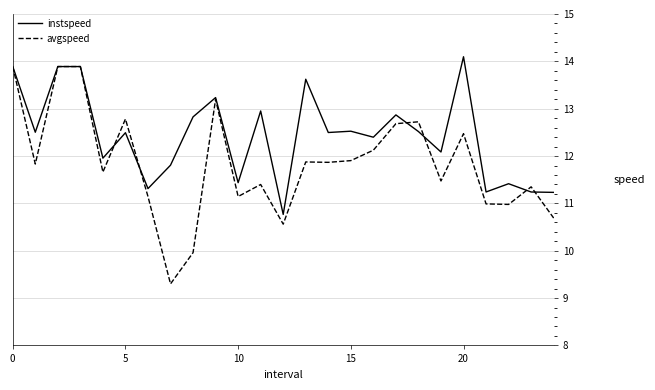

Which series has the largest total across all categories?

instspeed